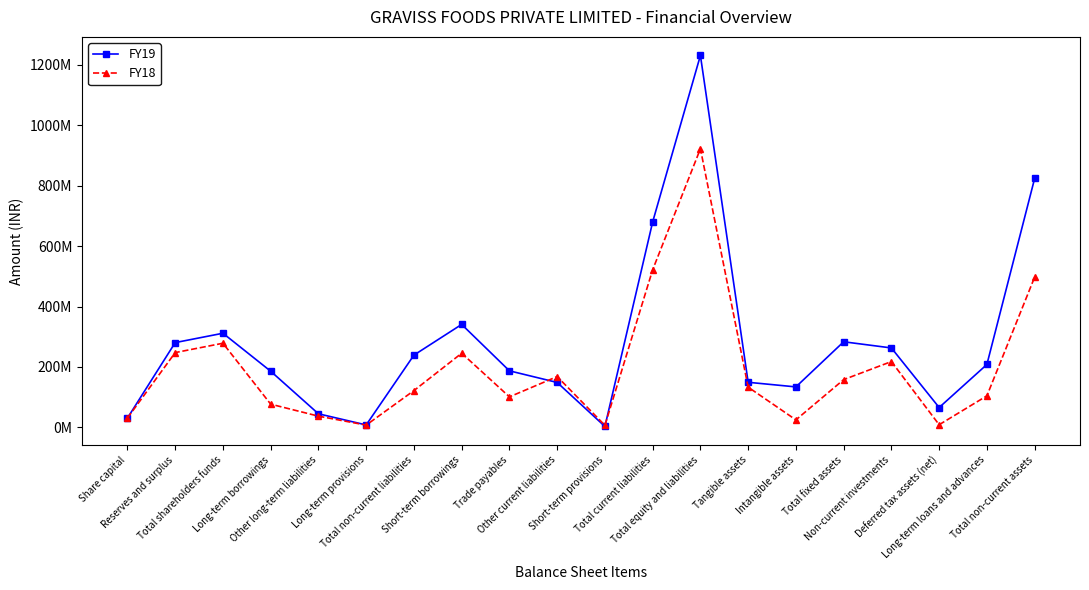

Which series has the largest total across all categories?

FY19